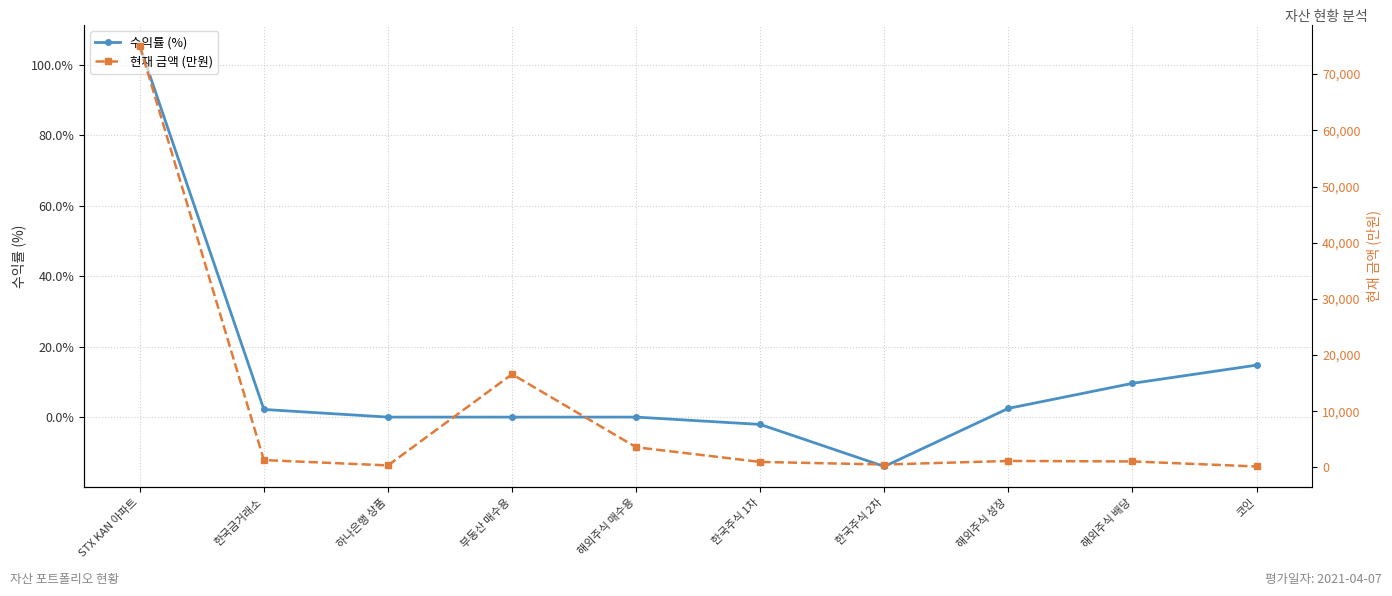

The 수익률 (%) series shows 4.2 at 해외주식 성장. True or false?

False